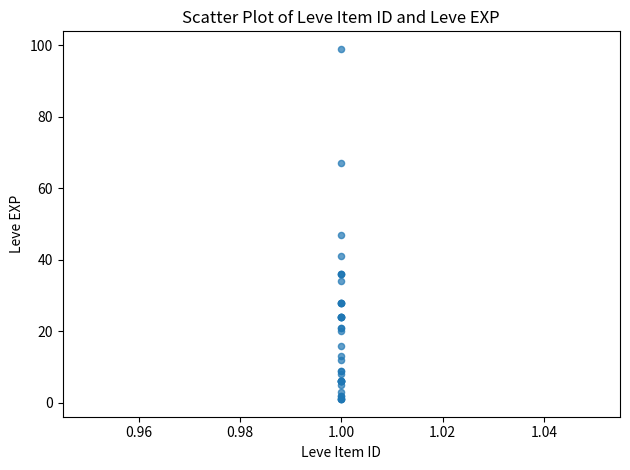

What Y value in the scatter plot is closest to 50?

47